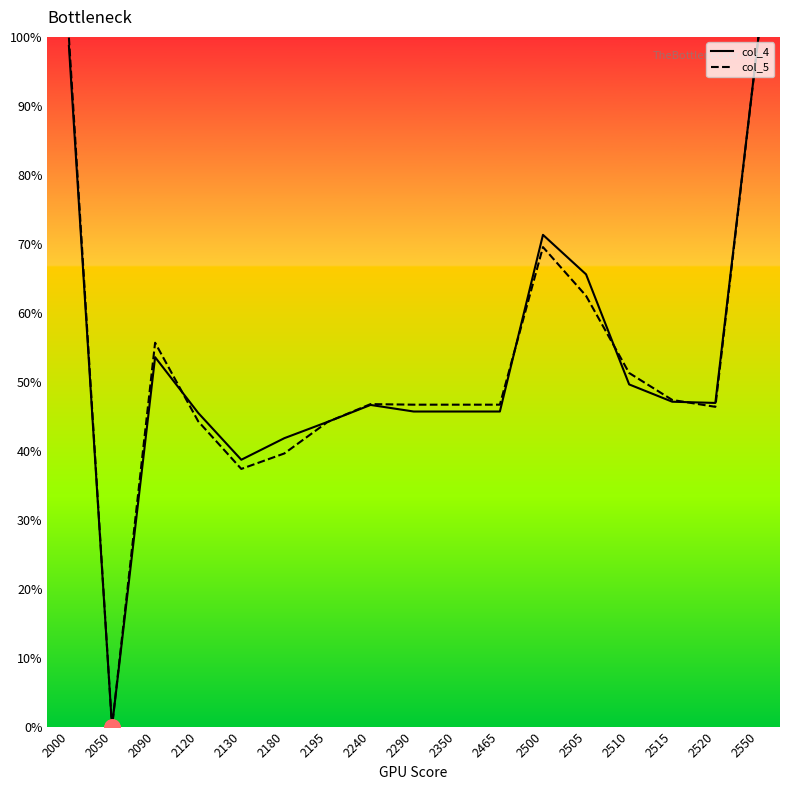

What is the spread (max minus min) of values at 2090?

2.1